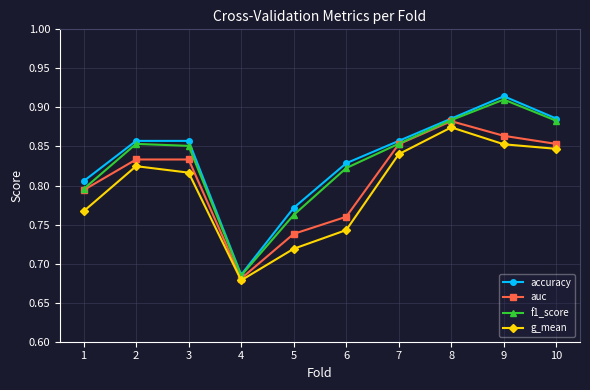

Which category has the highest value in the g_mean series?

8